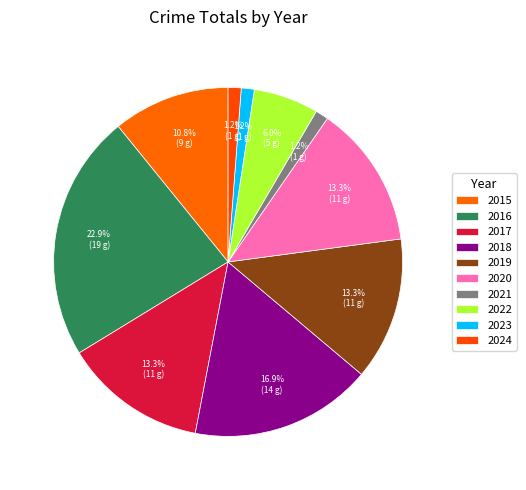

To the nearest percent, what percentage of the pie is 2015?

11%